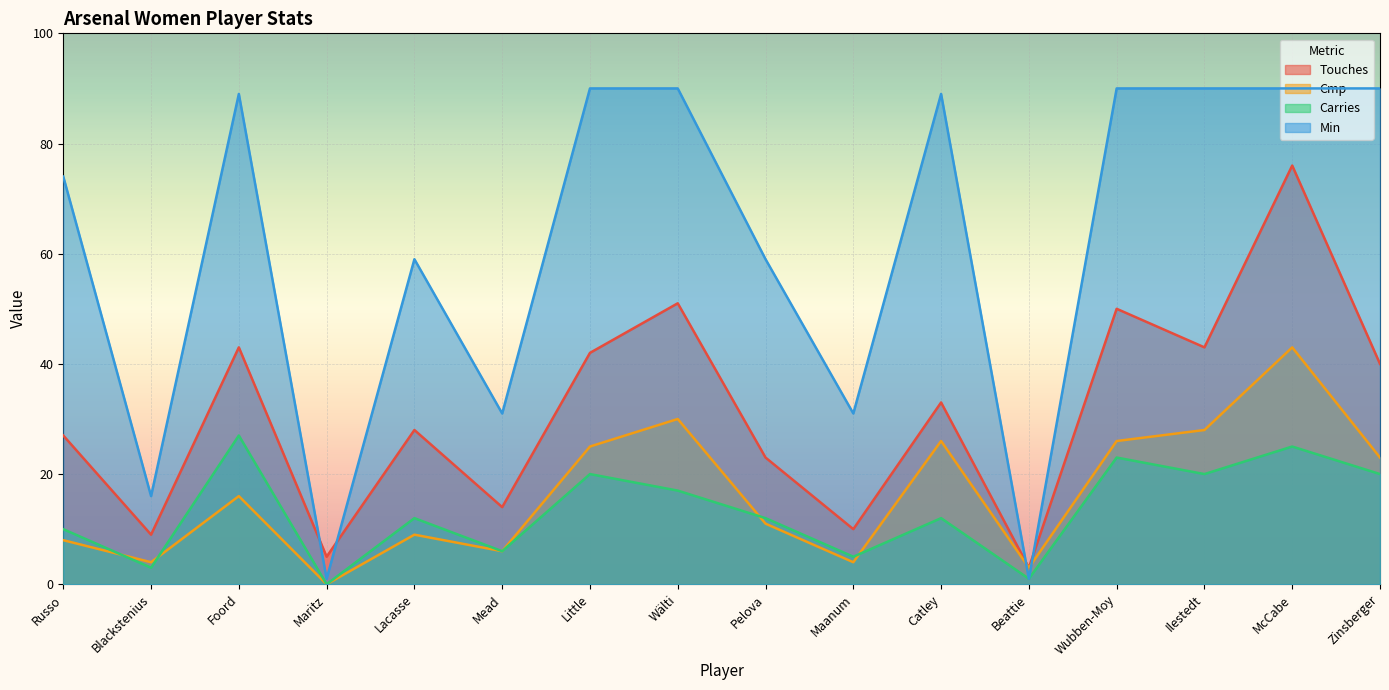

What is the total value across all series at Zinsberger?

173